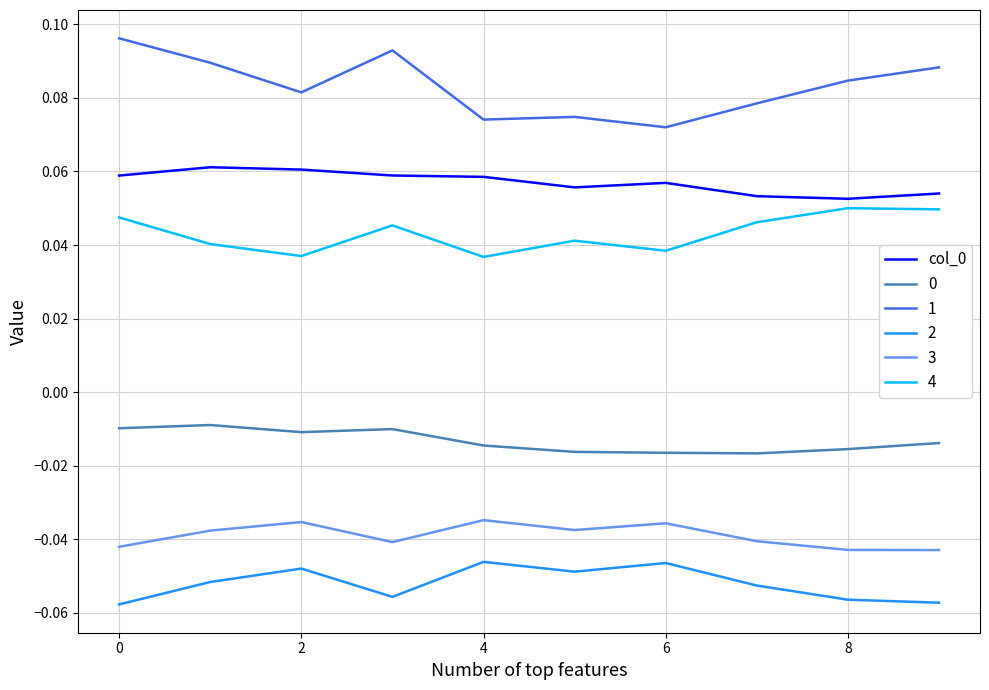

True or false: 2 and col_0 cross at least once.

False